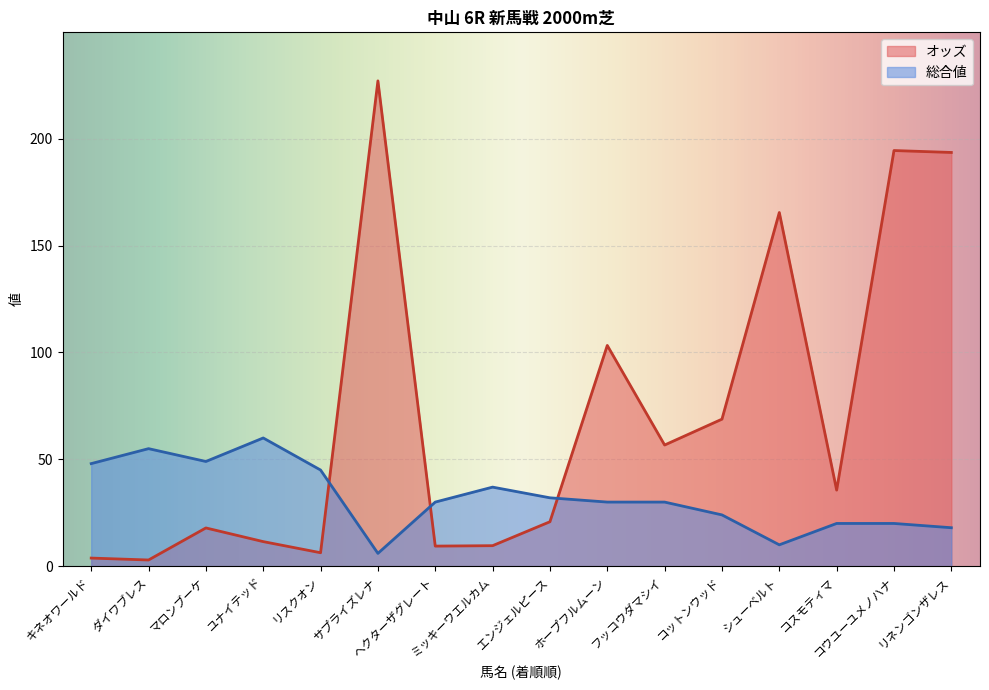

How many values in the 総合値 series exceed 30?

7